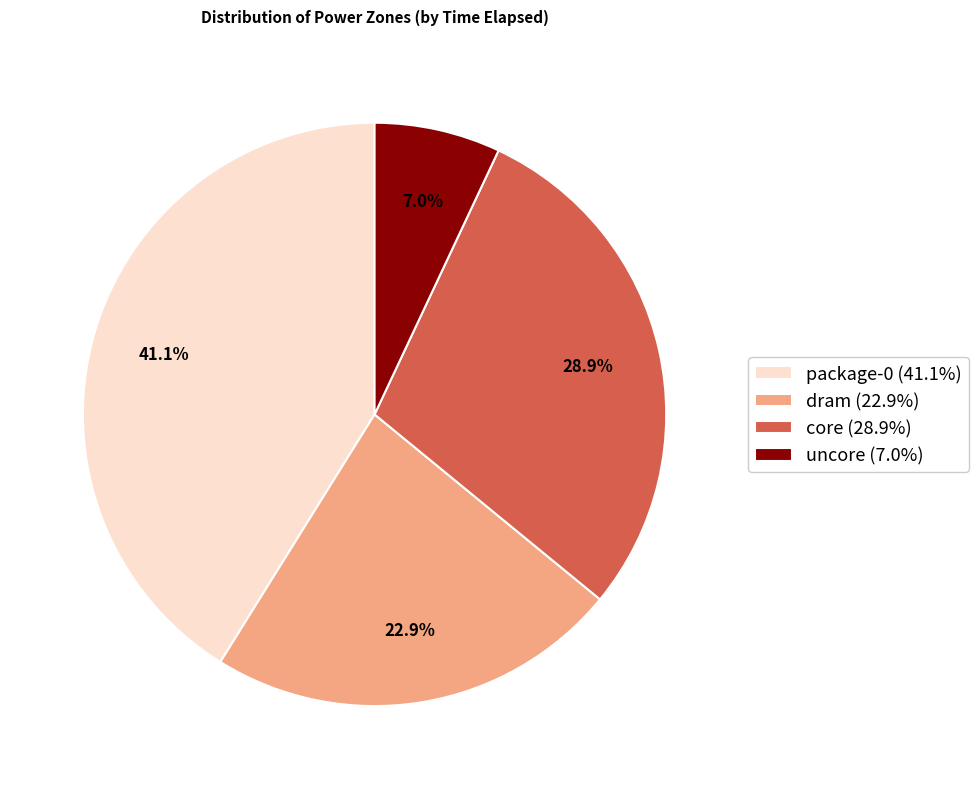

To the nearest percent, what portion does uncore represent?

7%